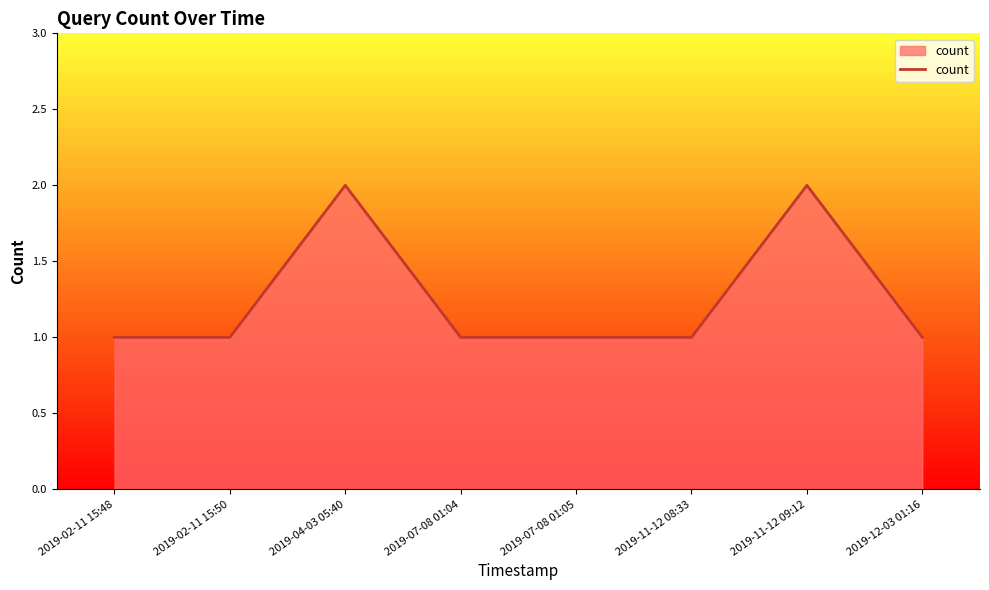

Where is the first local maximum?

2019-04-03 05:40